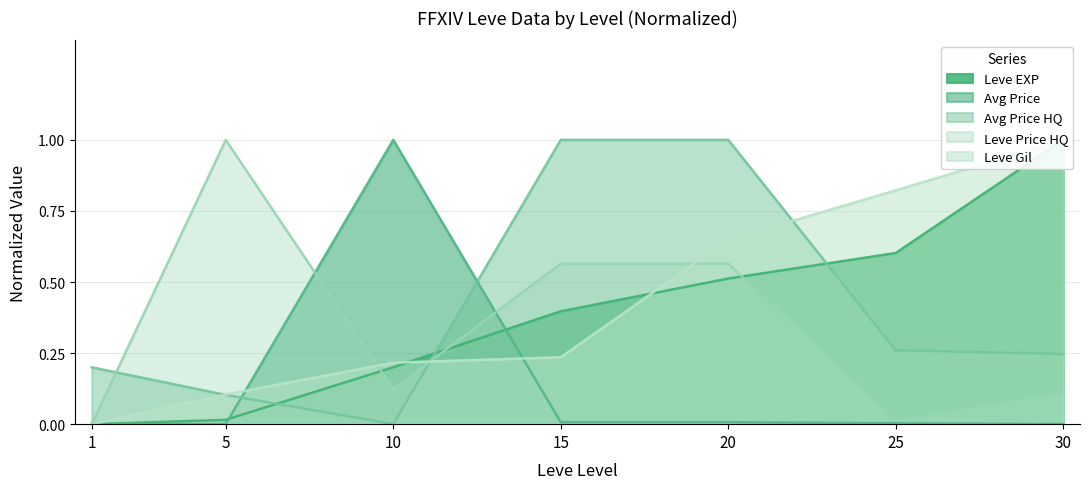

What is the difference between the second highest and second lowest values in the Leve Gil series?

0.7